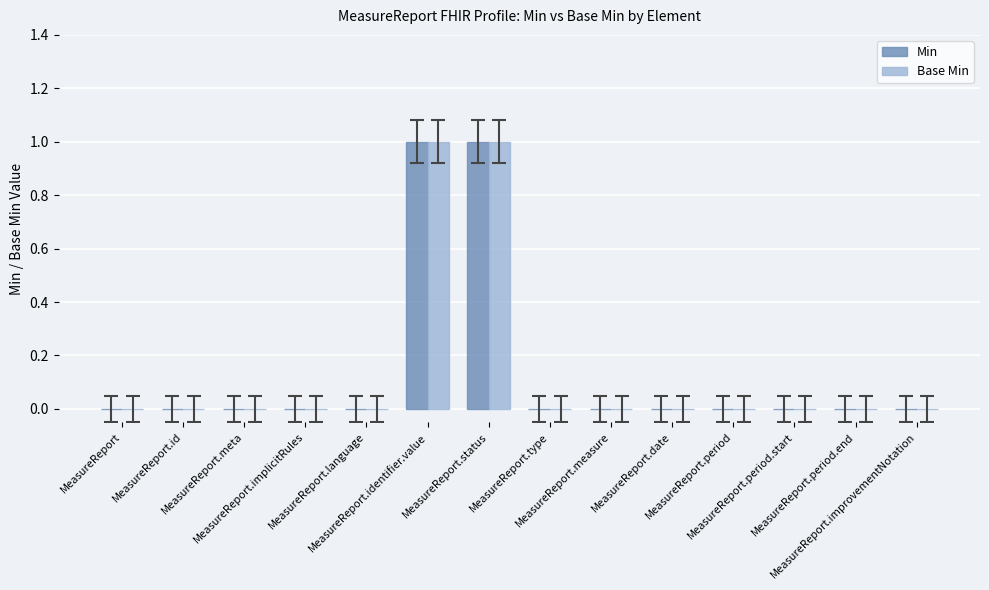

How many categories are shown in the chart?

14